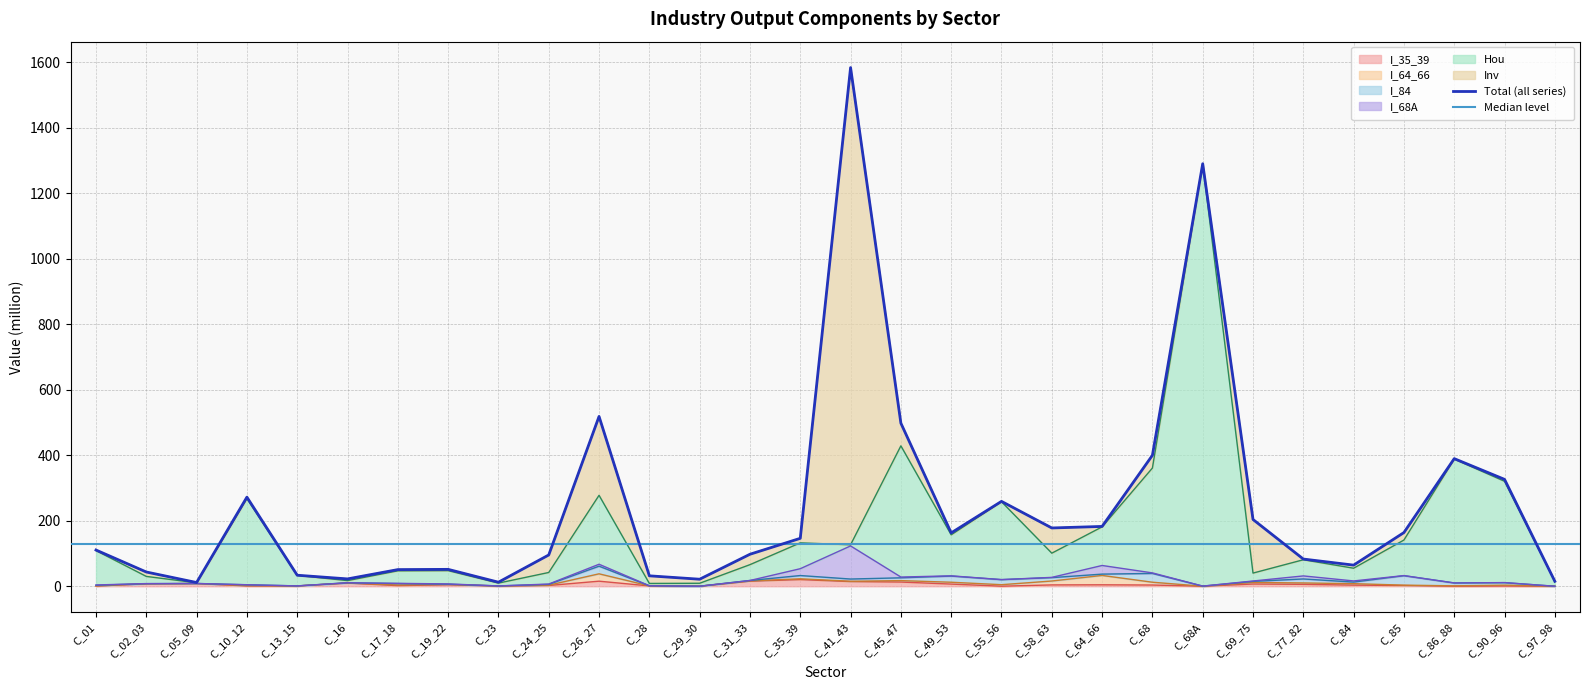

Where is Hou nearest to the value 645?

C_45_47